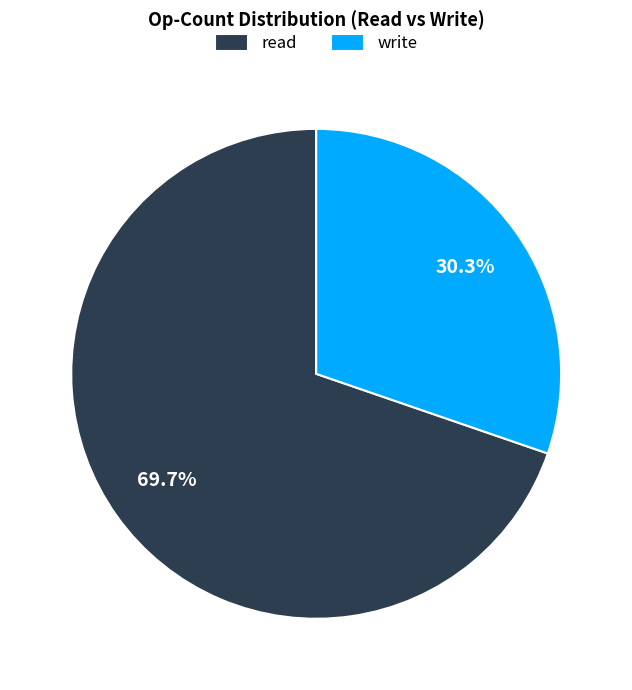

Which slice is the largest?

read